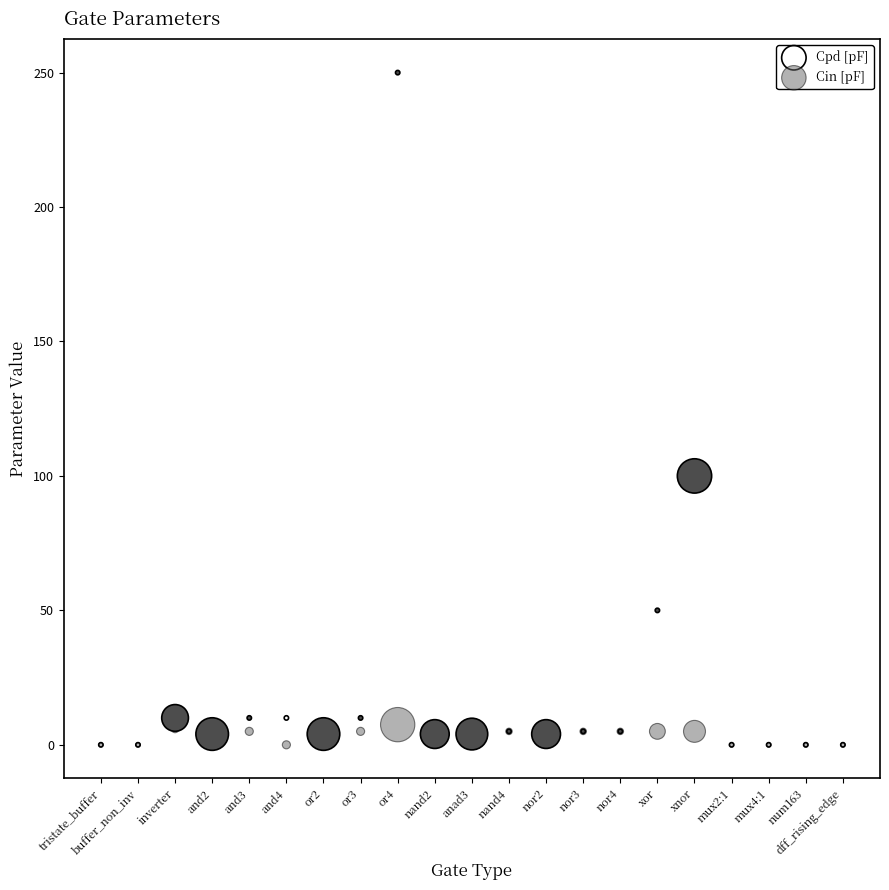

In the Cpd [pF] series, what Y value is closest to 125?

100.0